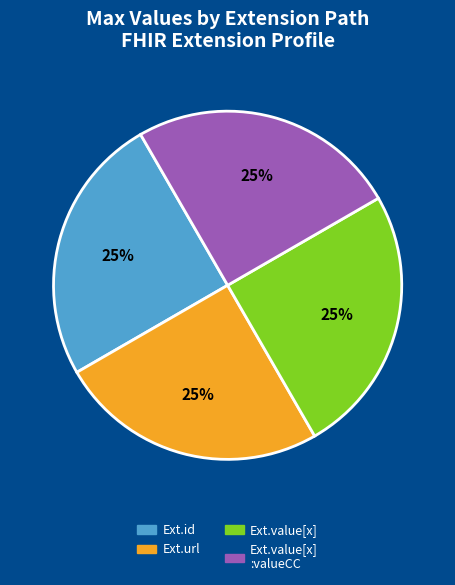

To the nearest percent, what is the average slice percentage?

25%